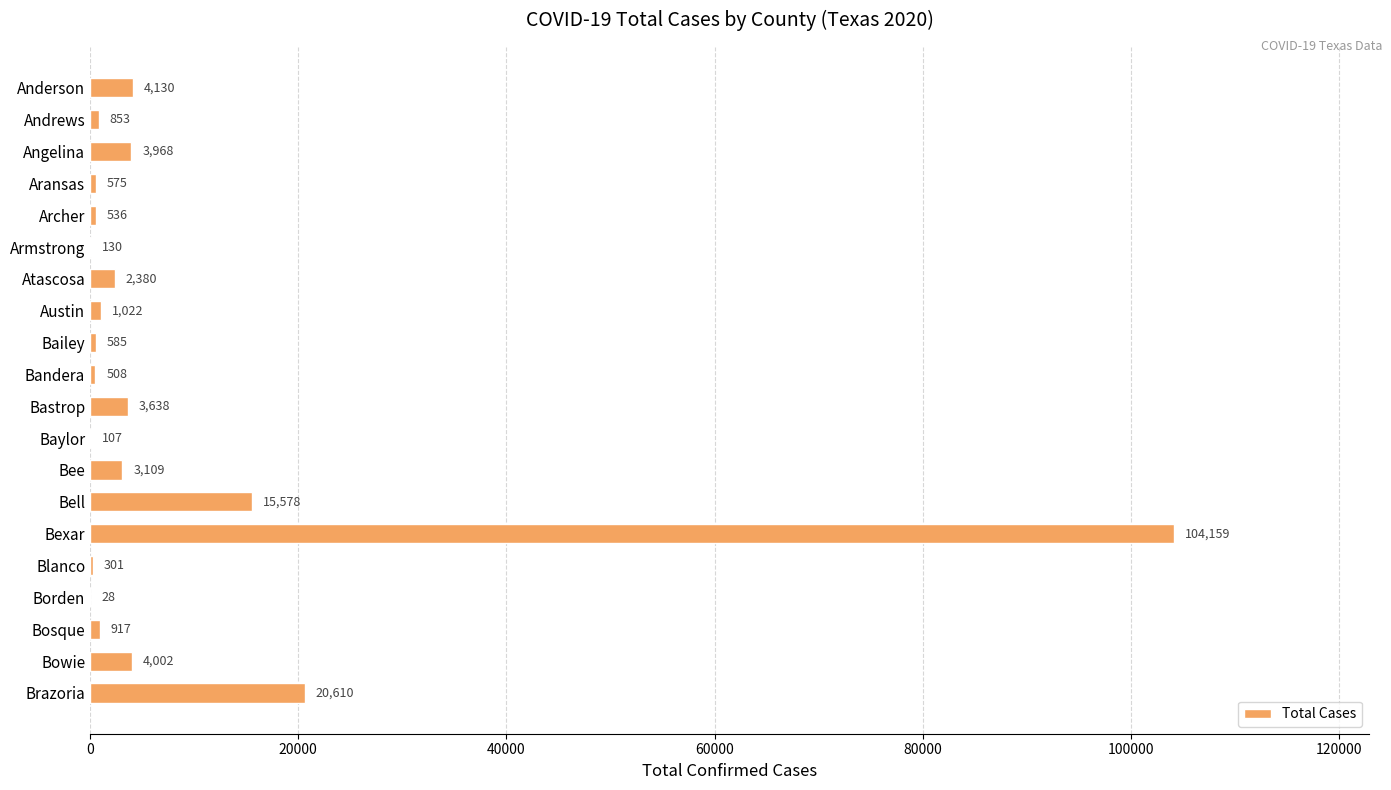

What is the maximum value shown in the chart?

104159